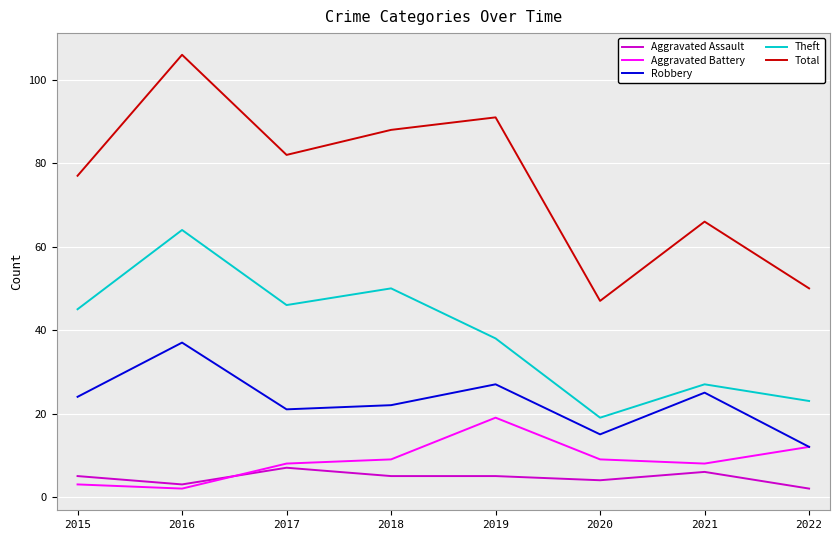

What are all the series names shown in the legend?

Aggravated Assault, Aggravated Battery, Robbery, Theft, Total